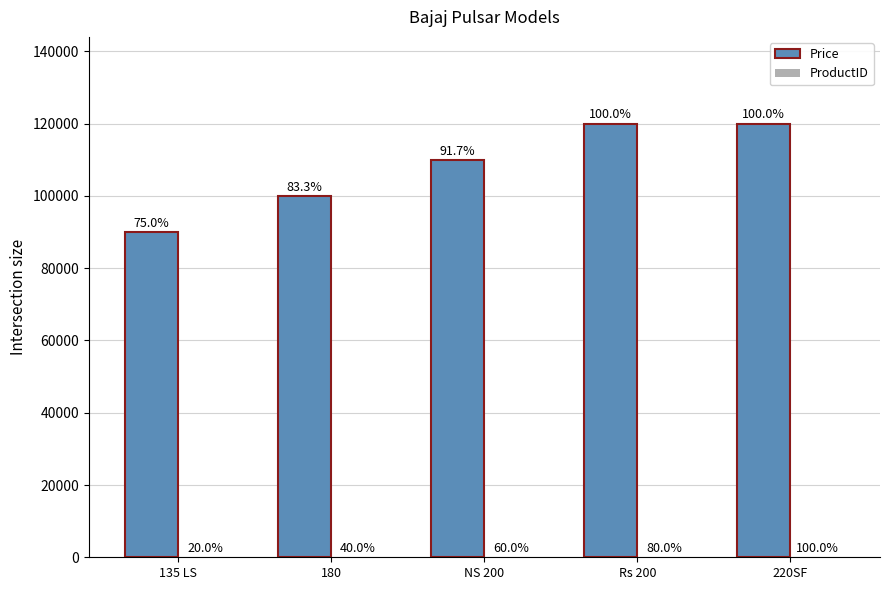

Are the bars grouped side by side (vs. stacked)?

Yes